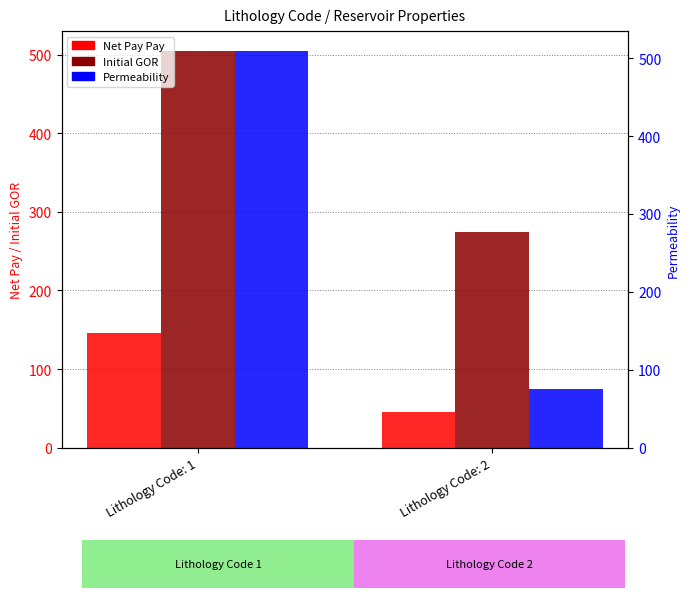

What is the value of the Permeability bar at the 2nd from the left?

74.8